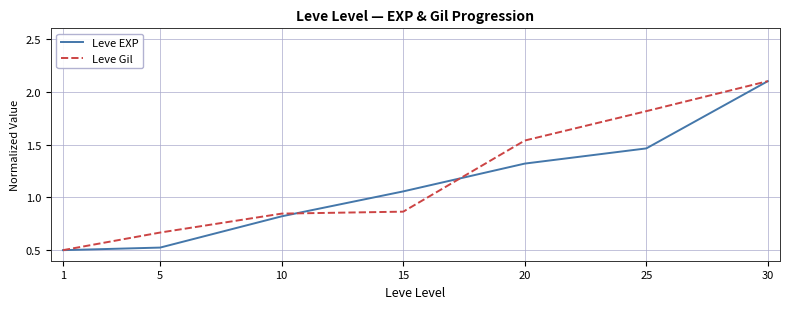

Between 20 and 30, which series saw the biggest shift?

Leve EXP